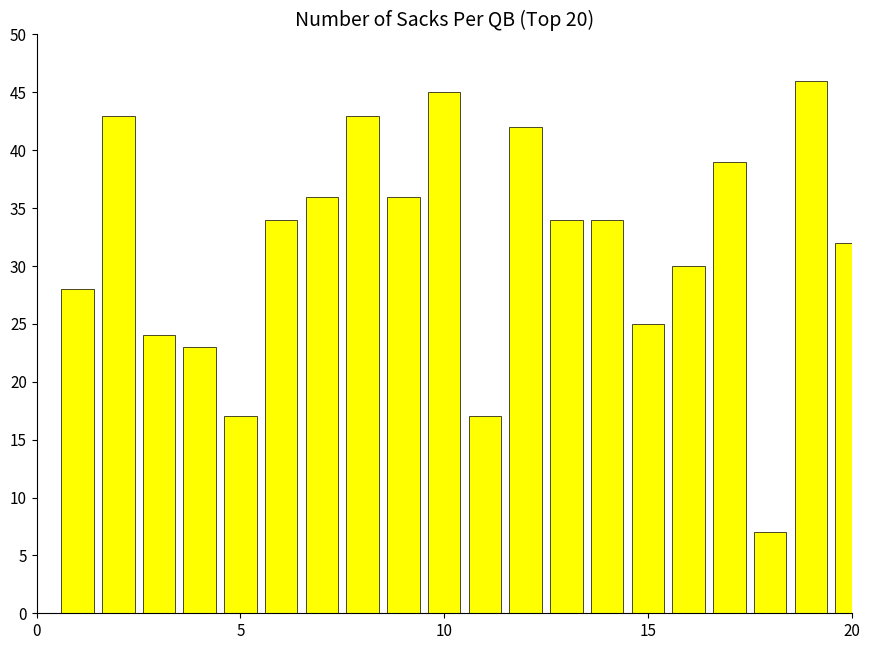

What is the difference between the second highest and minimum values?

38